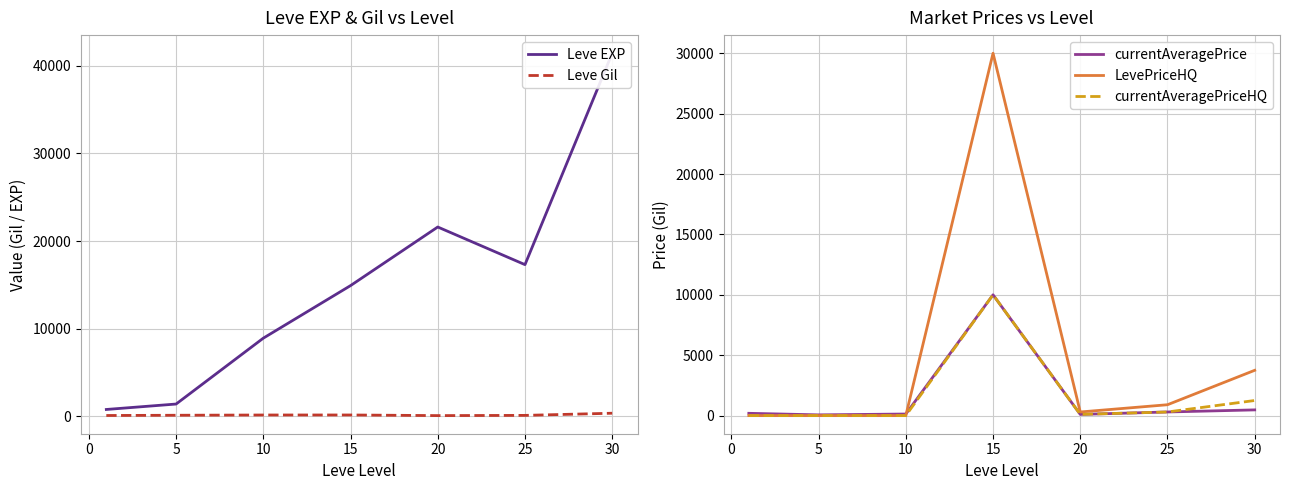

At which label is currentAveragePriceHQ closest to 5000?

30